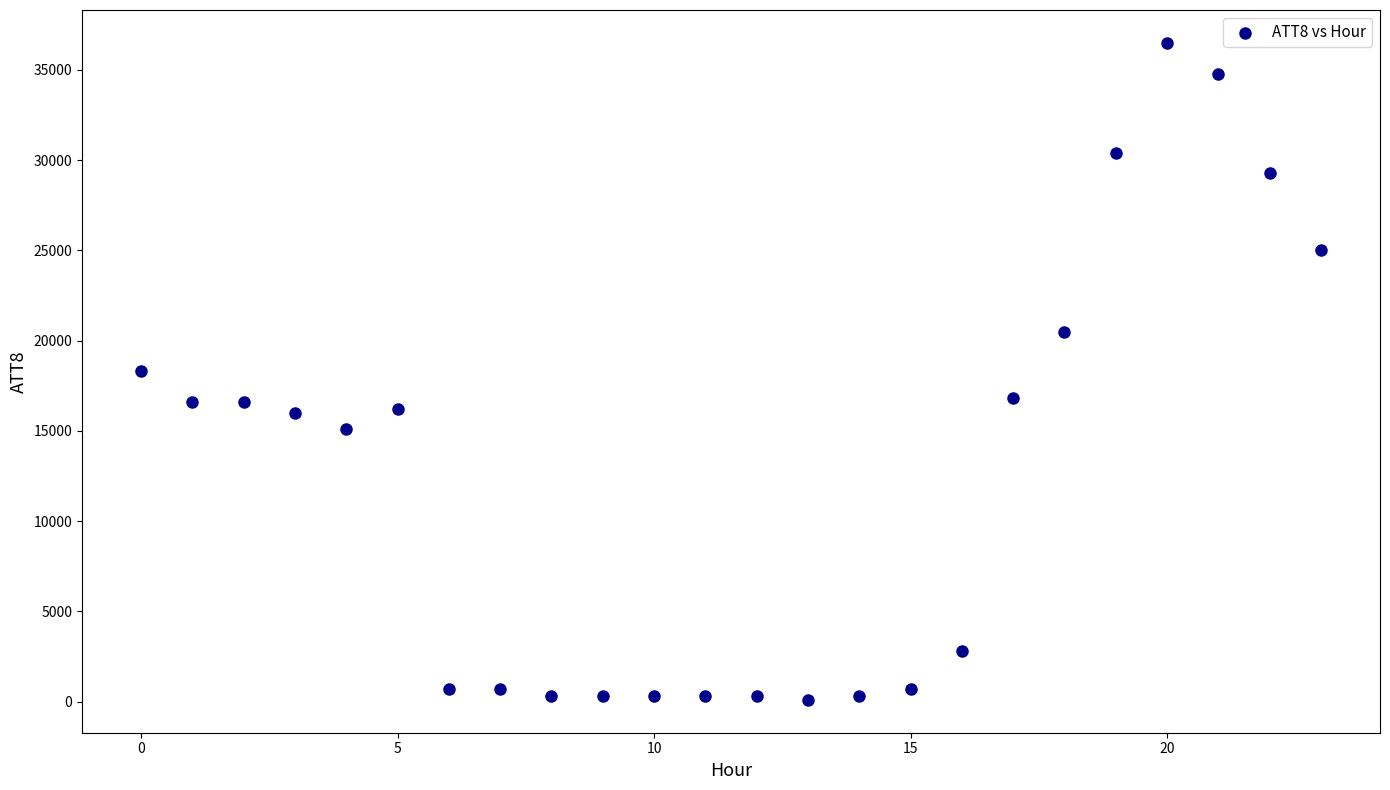

What is the range of Y values (max minus min)?

36400